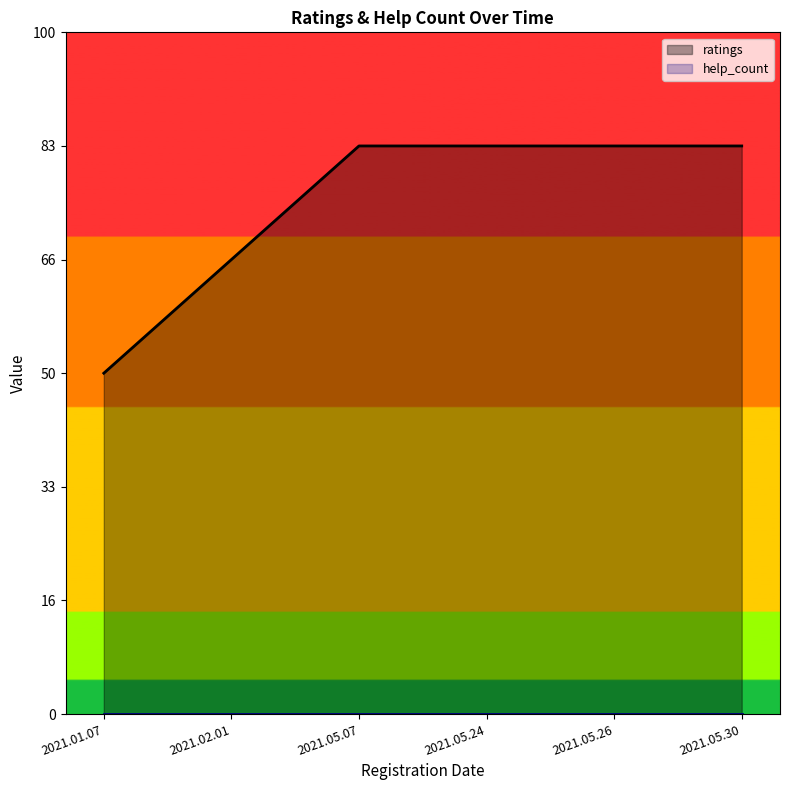

True or false: help_count and ratings cross at least once.

False